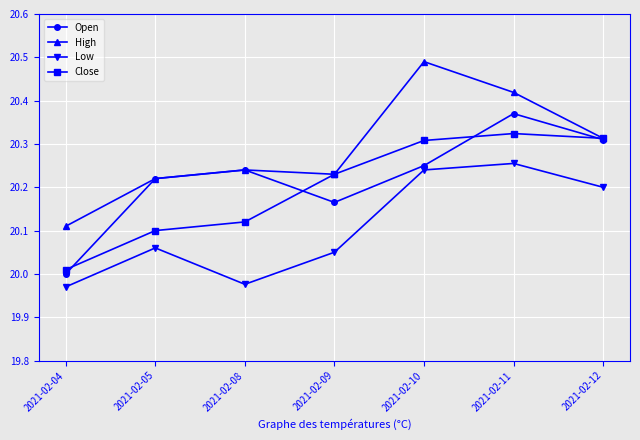

Is the value of Open at 2021-02-10 greater than the value of Low at 2021-02-04?

Yes